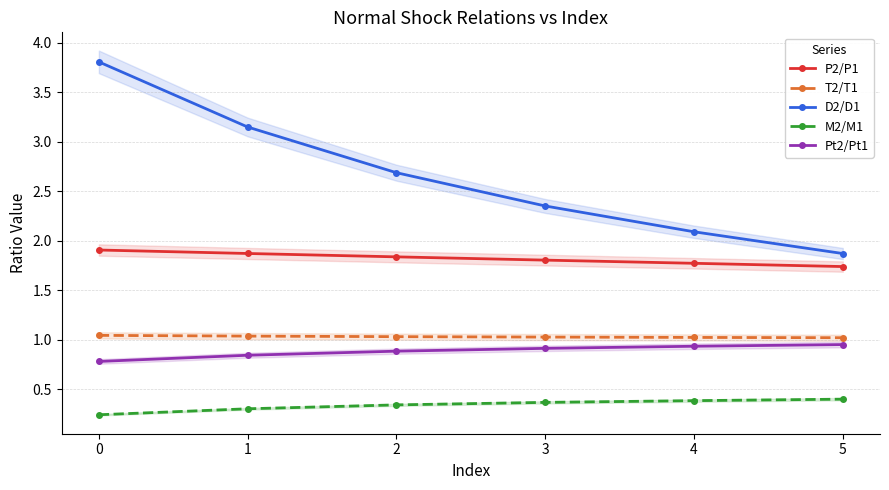

What is the value of the M2/M1 point at the 4th from the left?

0.4